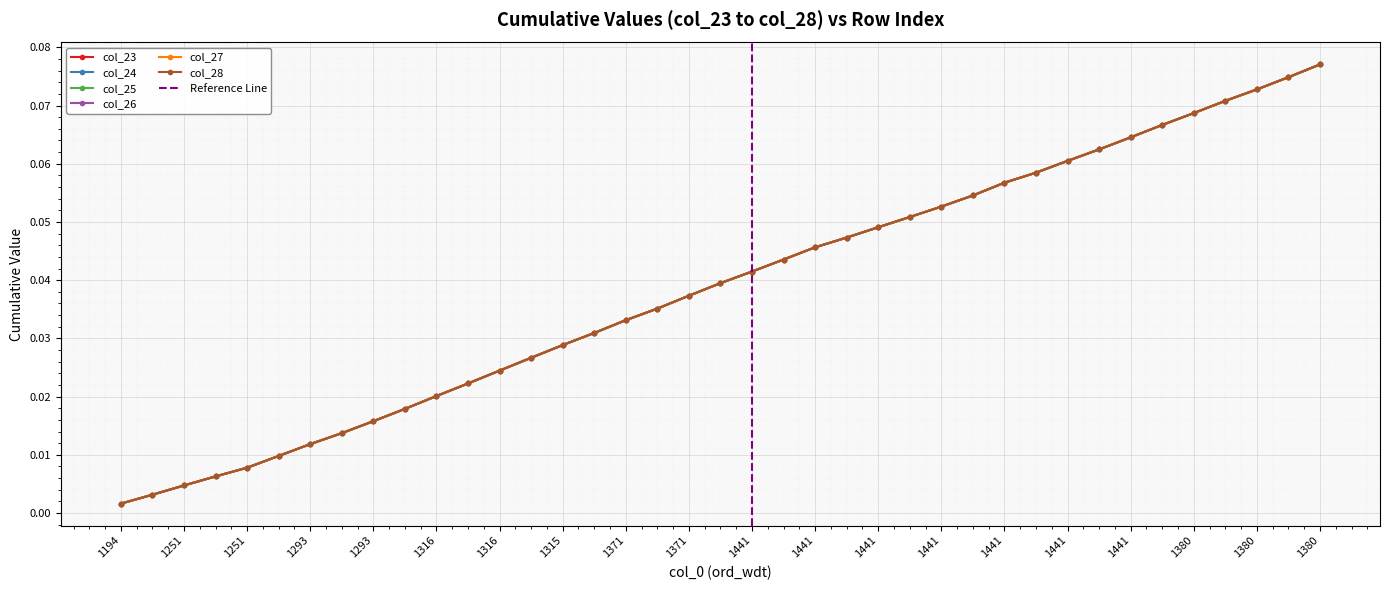

List the series in order of their peak value, highest first.

col_23, col_24, col_25, col_26, col_27, col_28